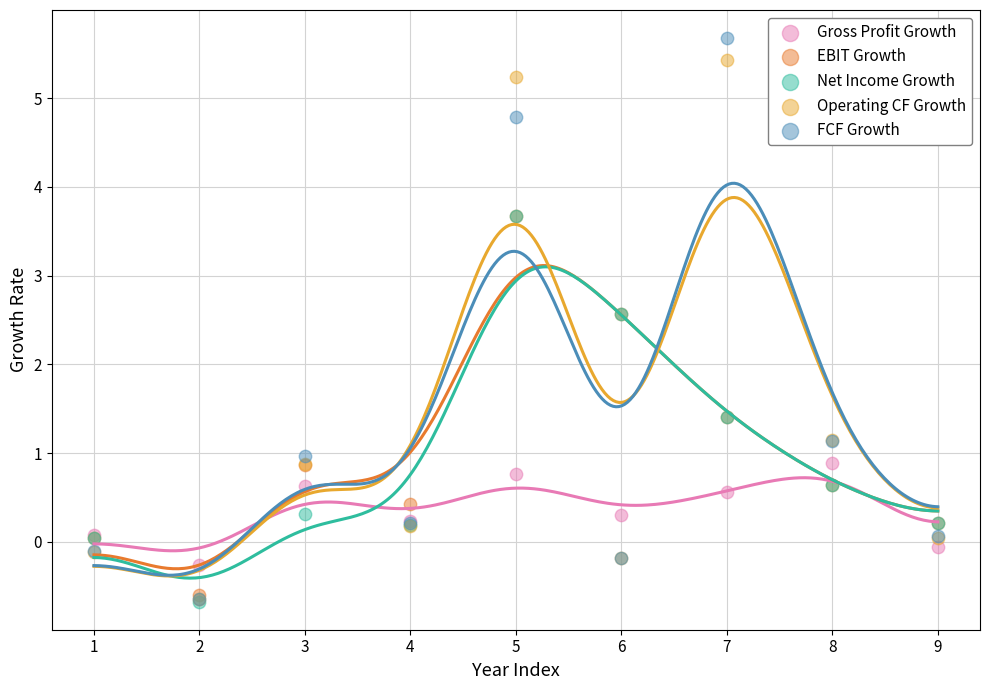

What are all the series names shown in the legend?

Gross Profit Growth, EBIT Growth, Net Income Growth, Operating CF Growth, FCF Growth